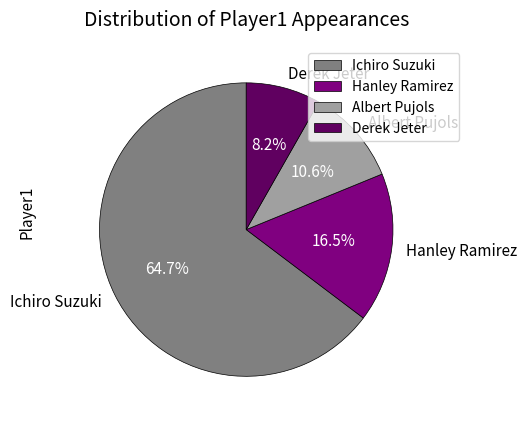

Which category has the biggest portion of the pie?

Ichiro Suzuki